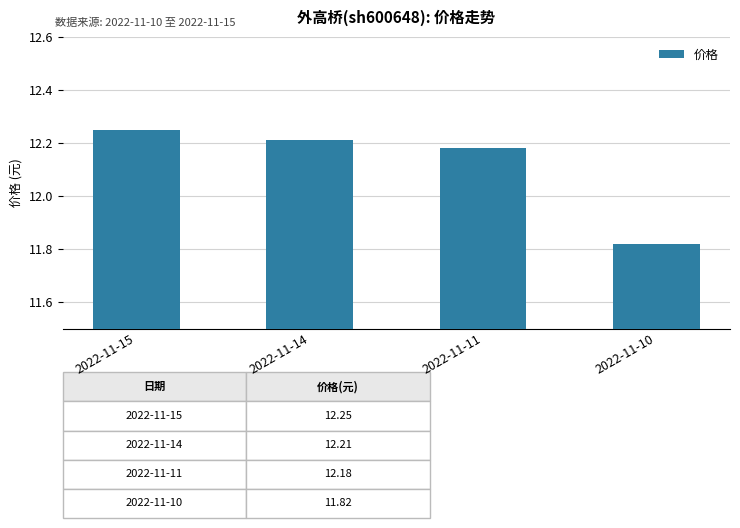

How many values are between 12 and 13?

3